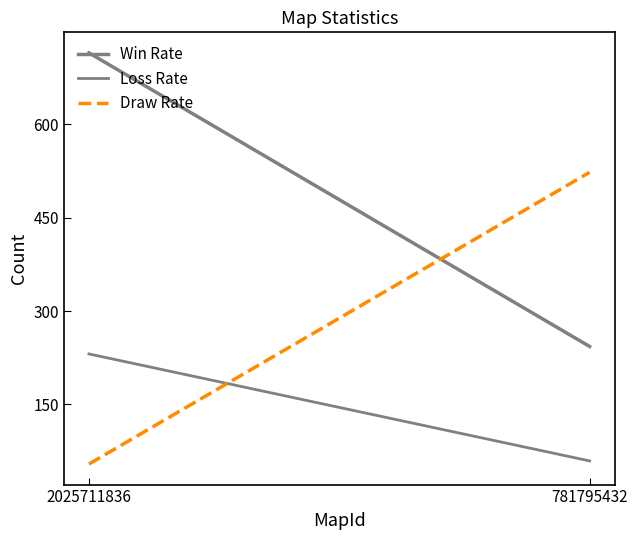

What is the value of the Loss Rate point at the 1st from the left?

231